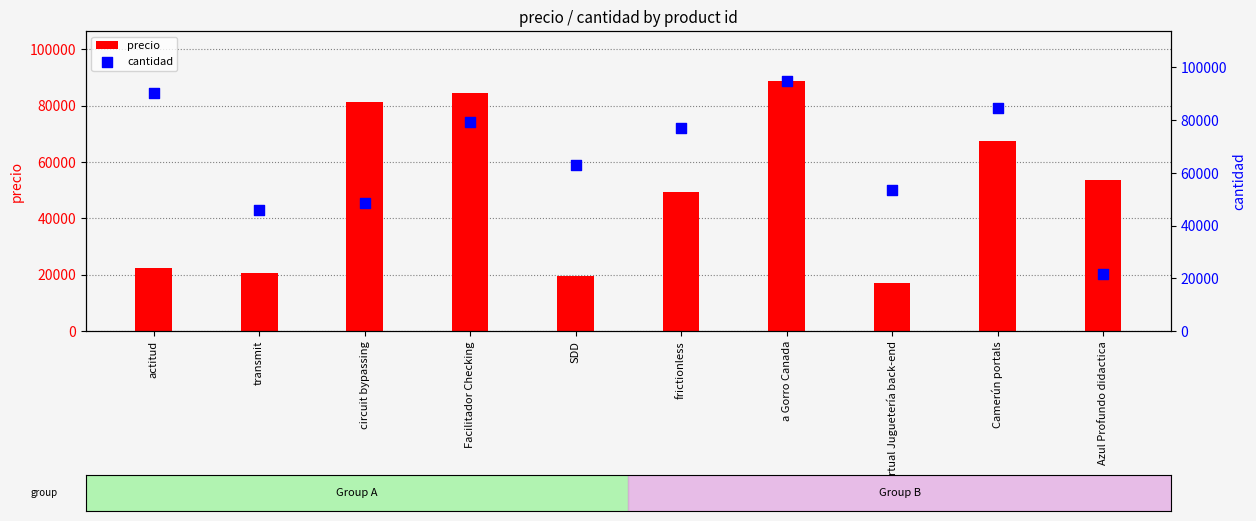

Which series has the largest Y range (max minus min)?

cantidad